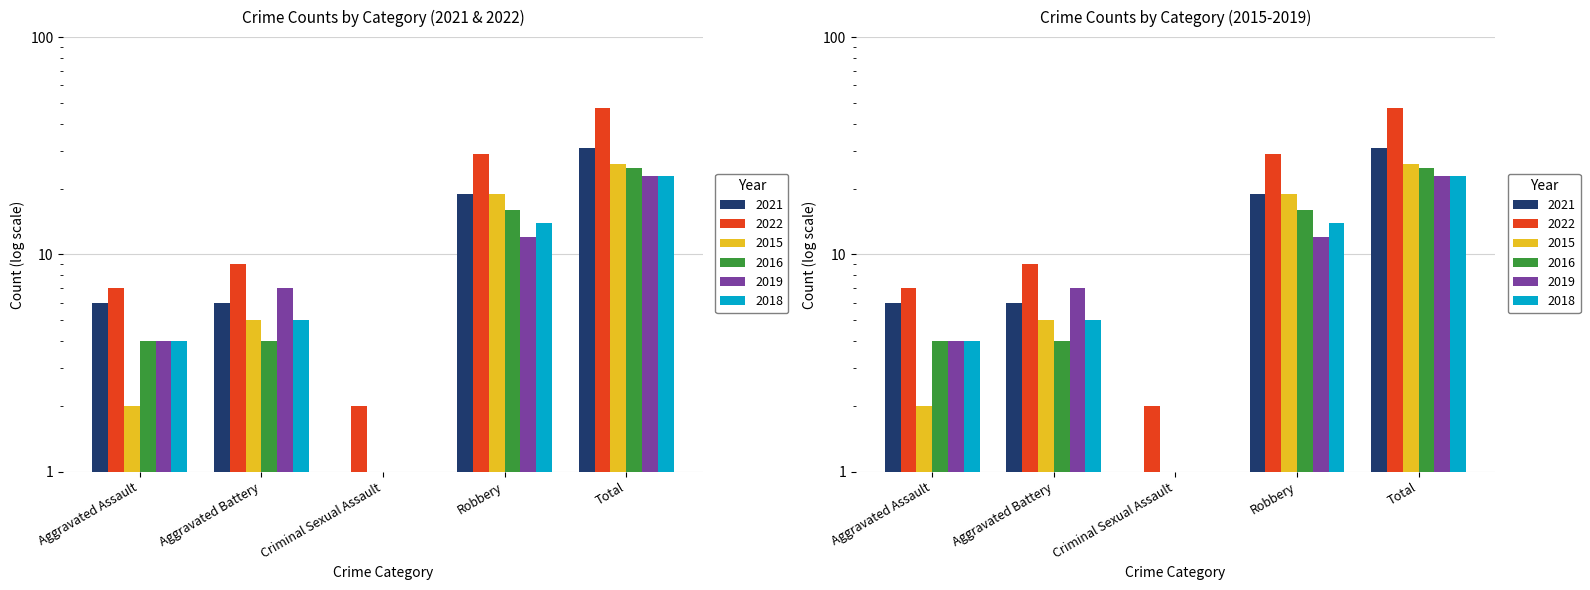

True or false: 2018 has a value of 4.0 at Aggravated Assault.

True